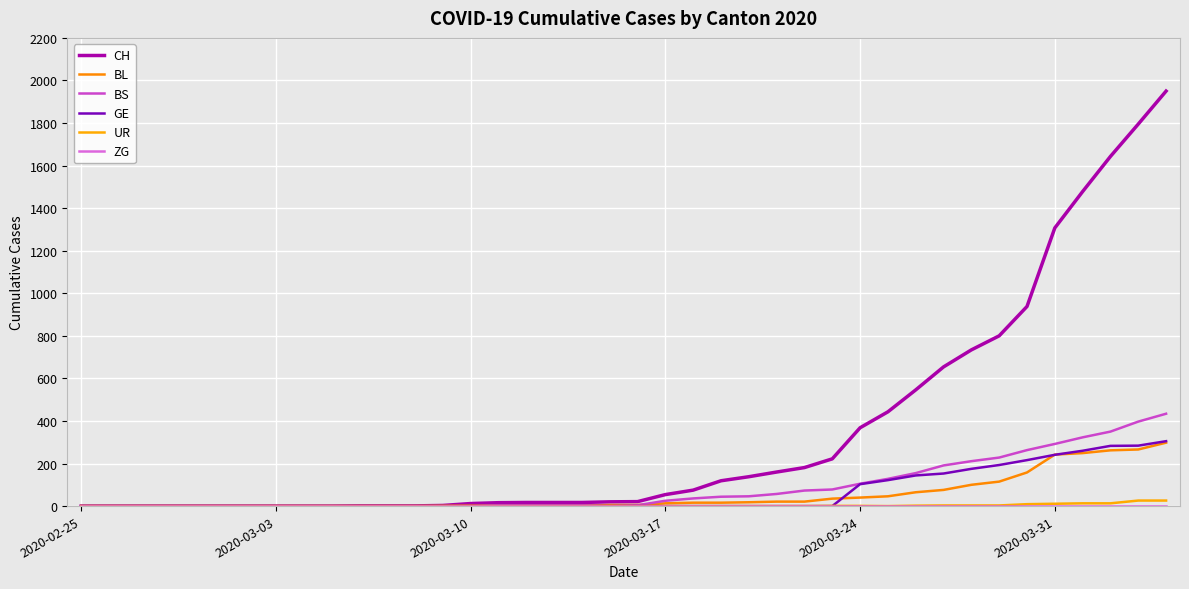

Count the number of categories in the chart.

40